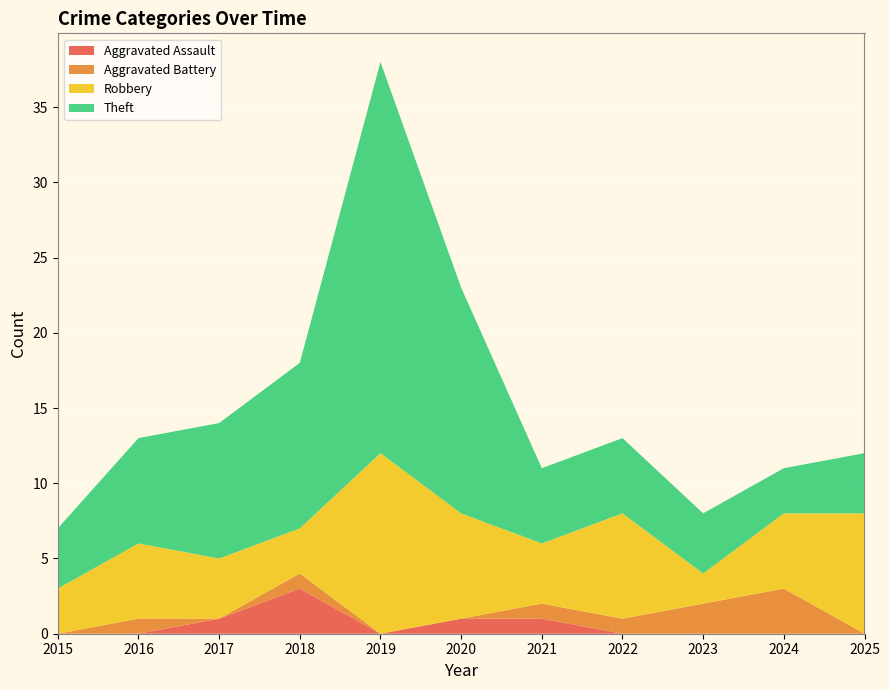

Reading left to right, list all the values displayed in this chart.

Aggravated Assault: 0	0	1	3	0	1	1	0	0	0	0
Aggravated Battery: 0	1	0	1	0	0	1	1	2	3	0
Robbery: 3	5	4	3	12	7	4	7	2	5	8
Theft: 4	7	9	11	26	15	5	5	4	3	4